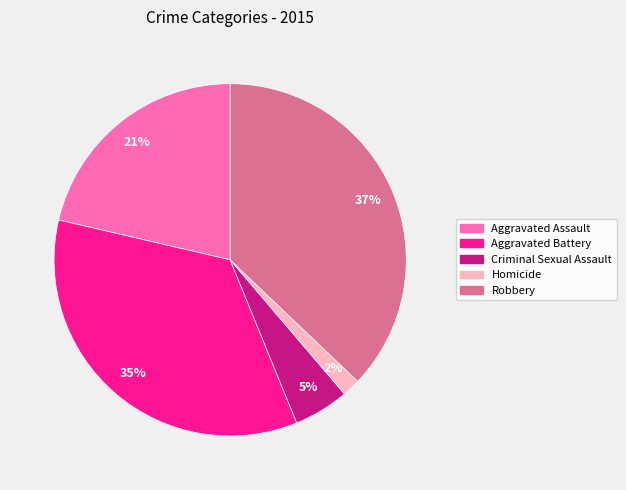

The Aggravated Assault slice represents 21% of the pie. True or false?

True